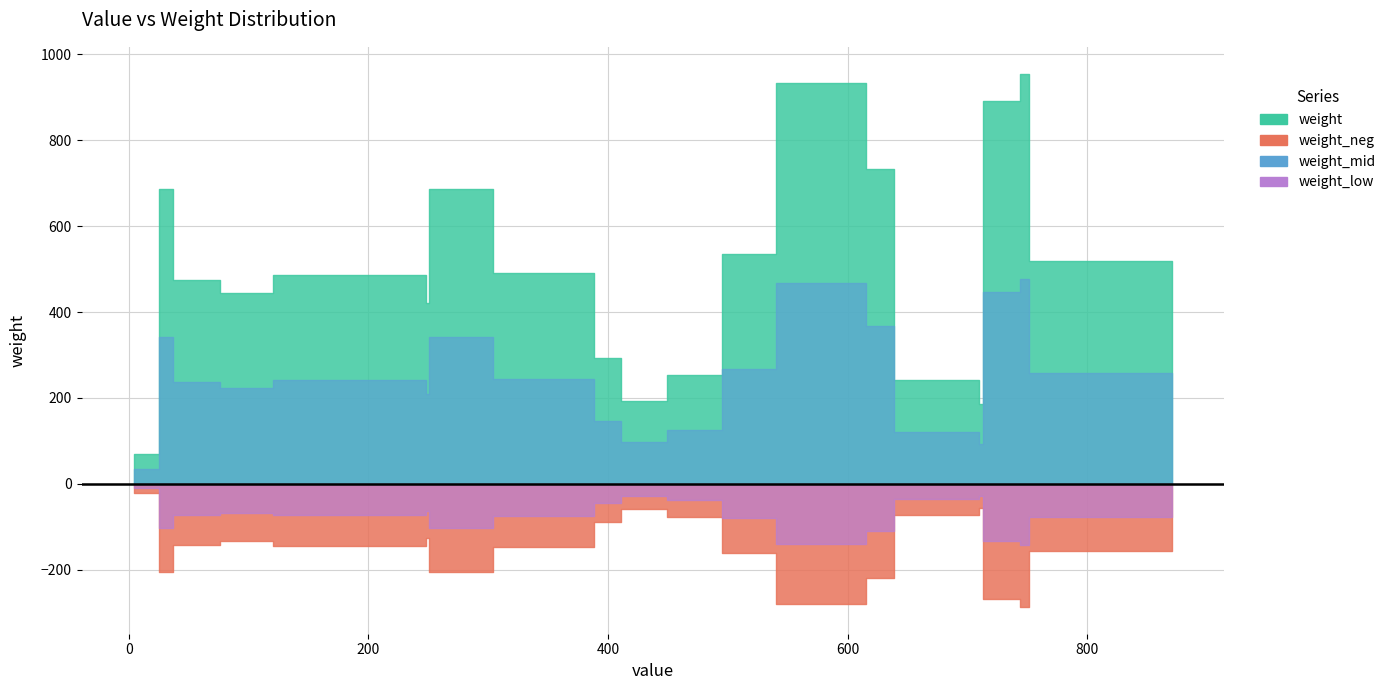

At which category does the data reach its first local peak?

3